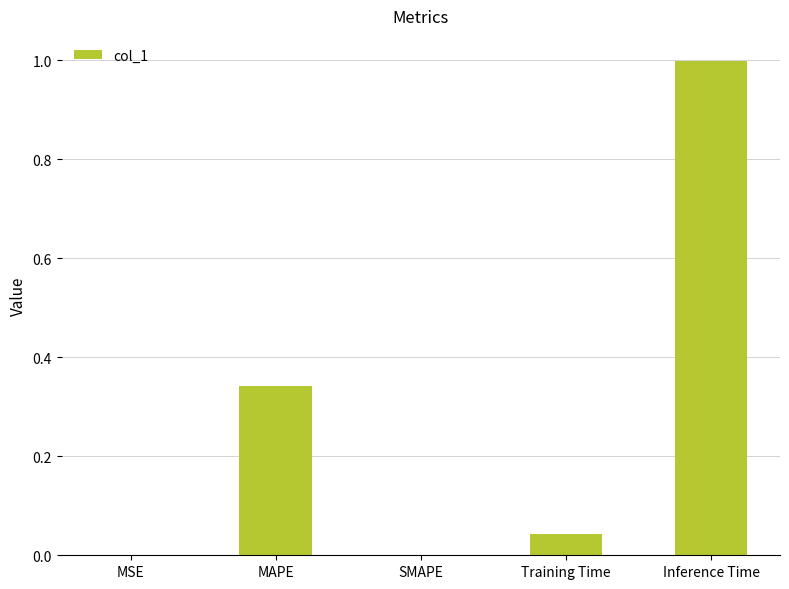

How many series are shown in this chart?

1